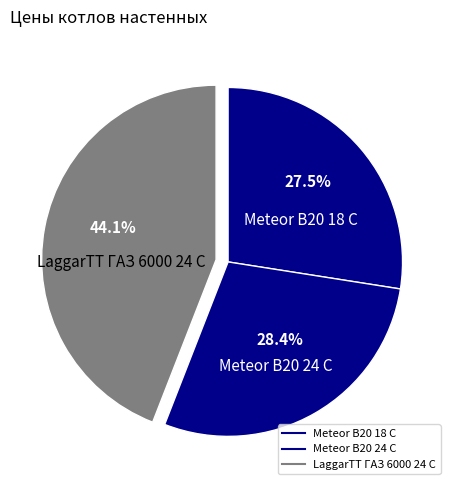

How many slices are in this pie chart?

3